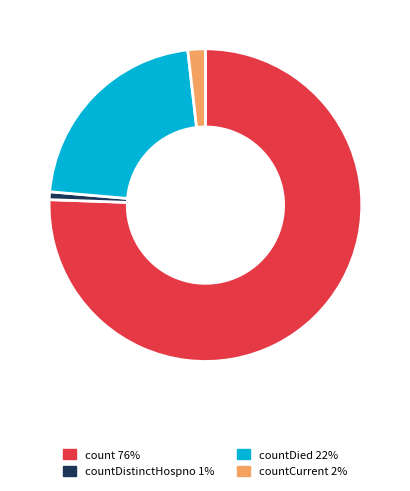

Does any single category account for the majority?

Yes